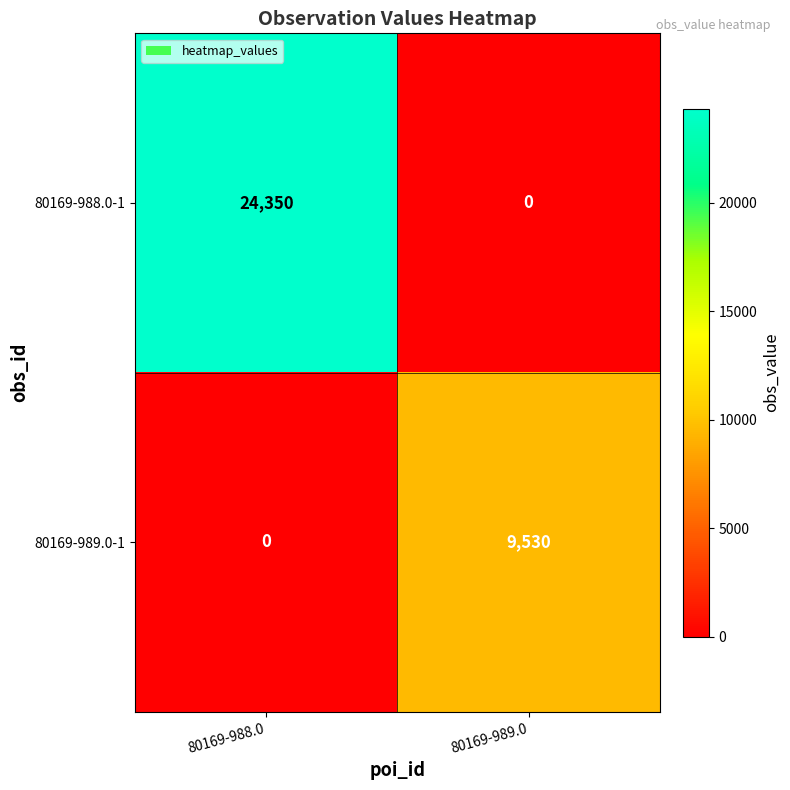

How many values in the 80169-988.0-1 series are below 24350?

1